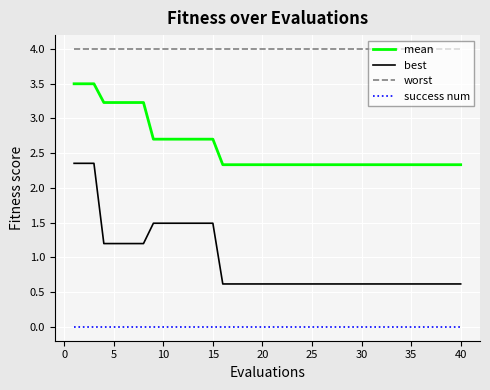

How many lines are shown in the chart?

4